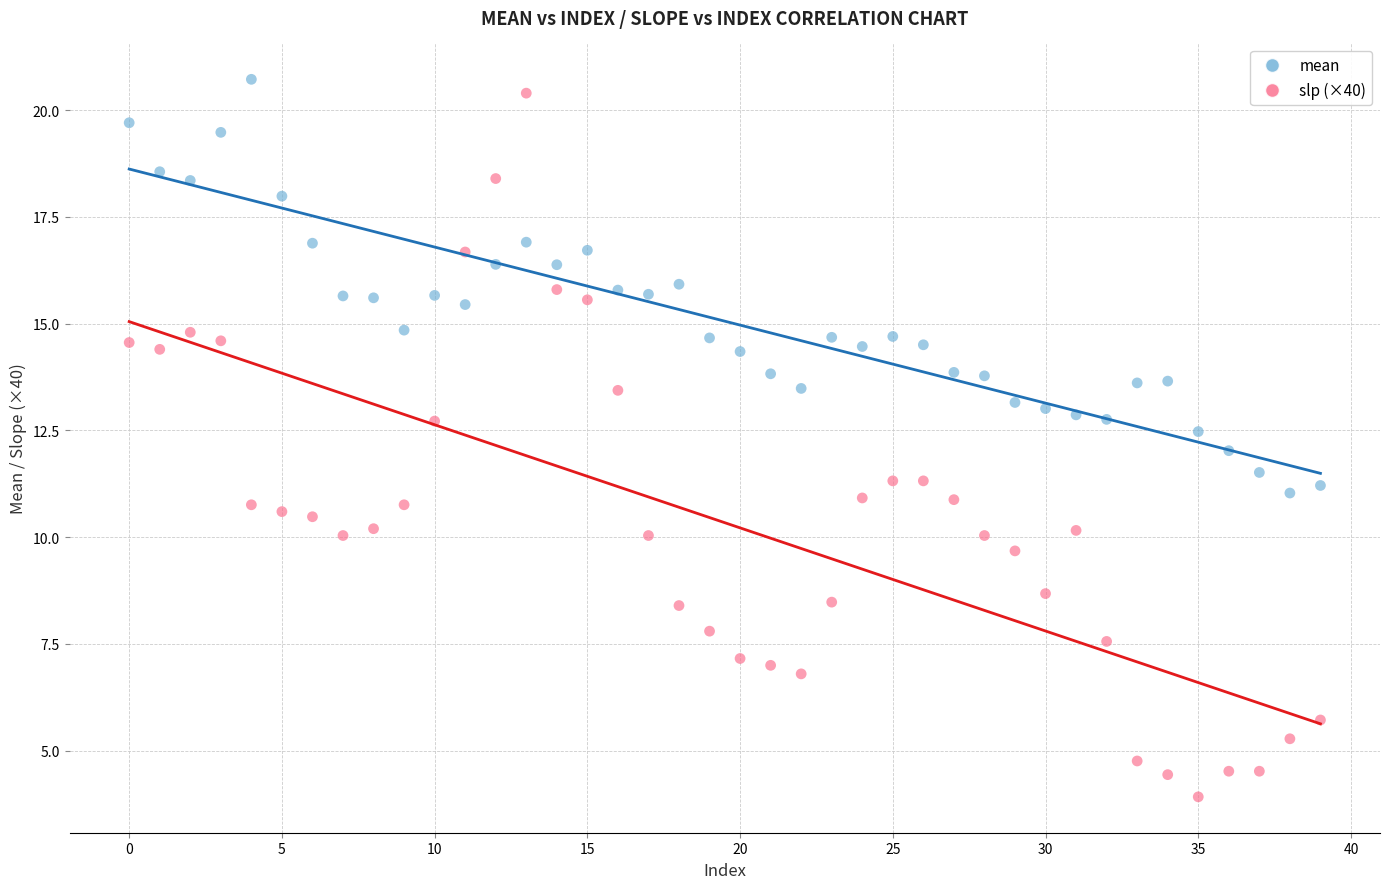

What are all the series names shown in the legend?

mean, slp (×40)